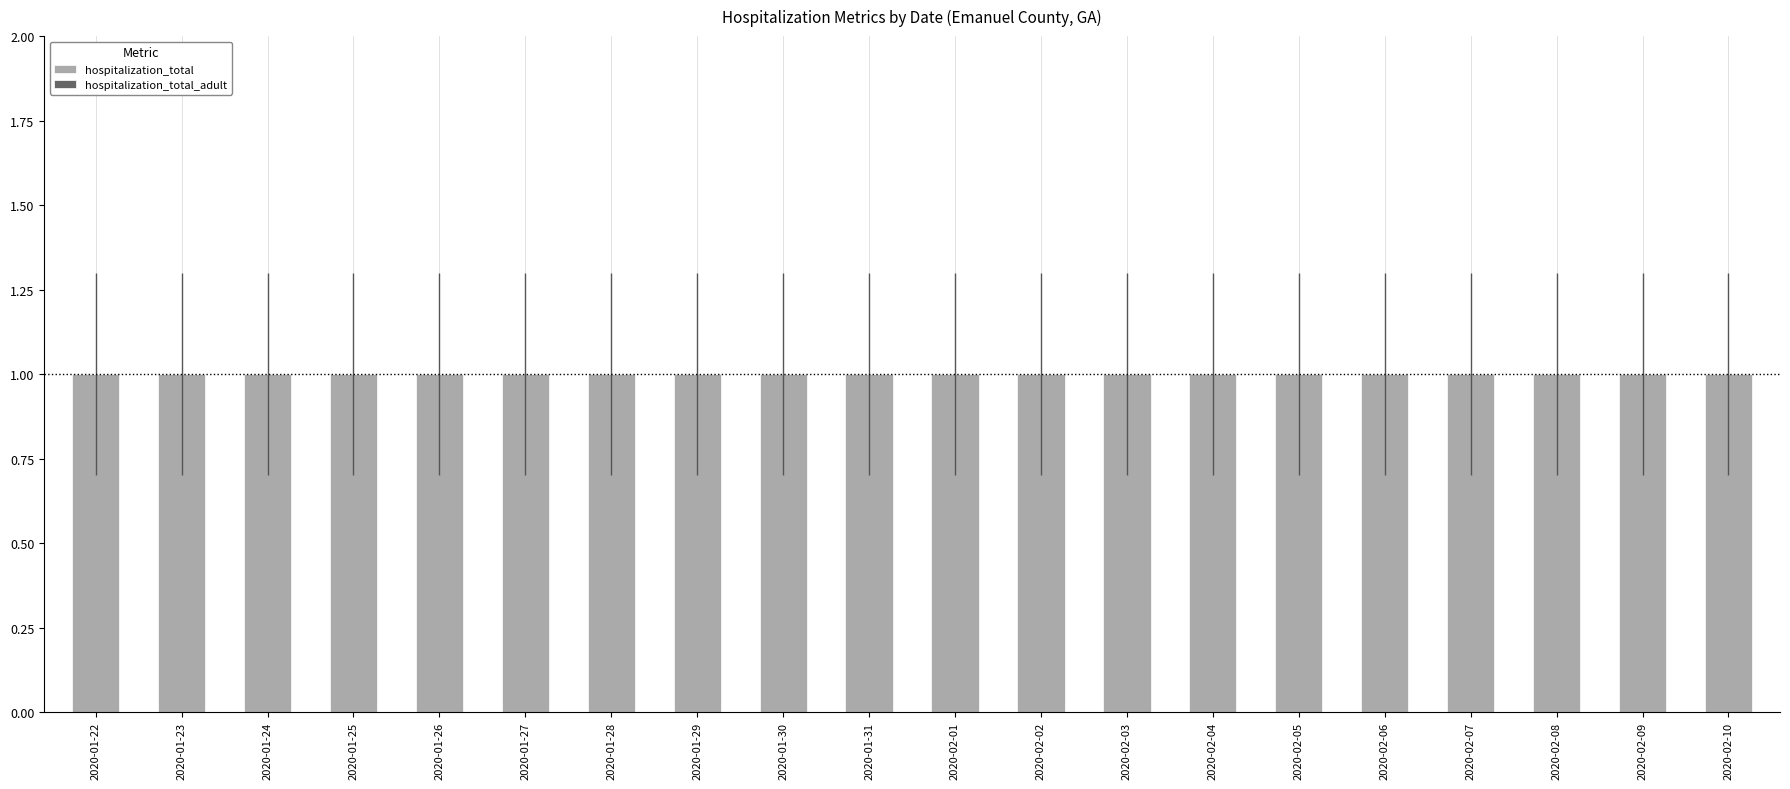

List the series in order of their peak value, highest first.

hospitalization_total, hospitalization_total_adult